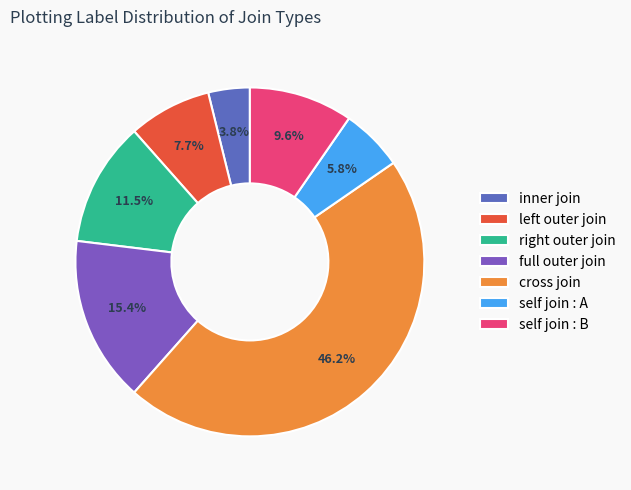

To the nearest percent, what percentage of the pie is cross join?

46%